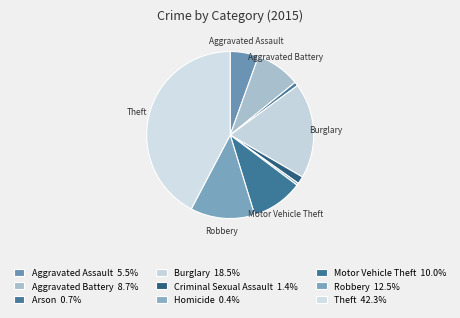

How many slices are in this pie chart?

9